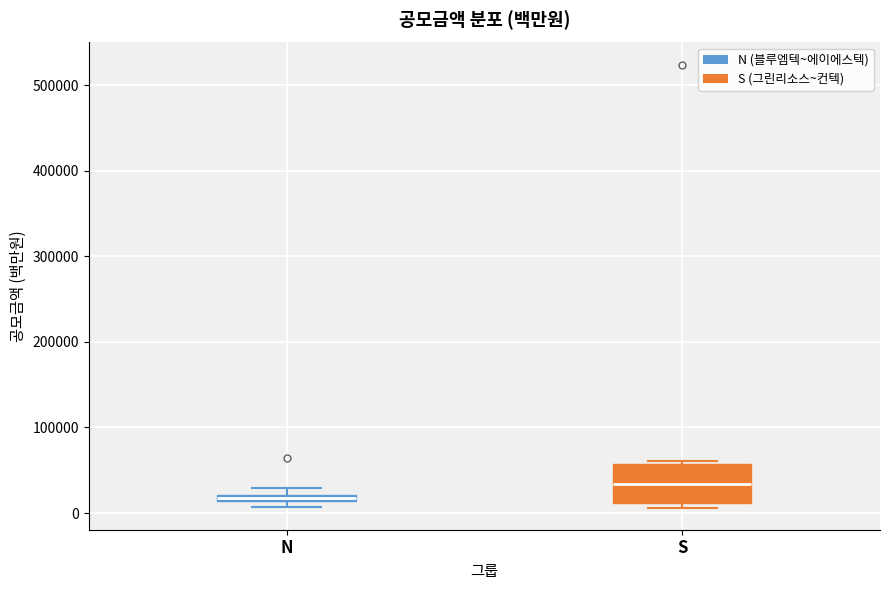

Comparing the boxes themselves (not the whiskers), which one is the tallest?

S